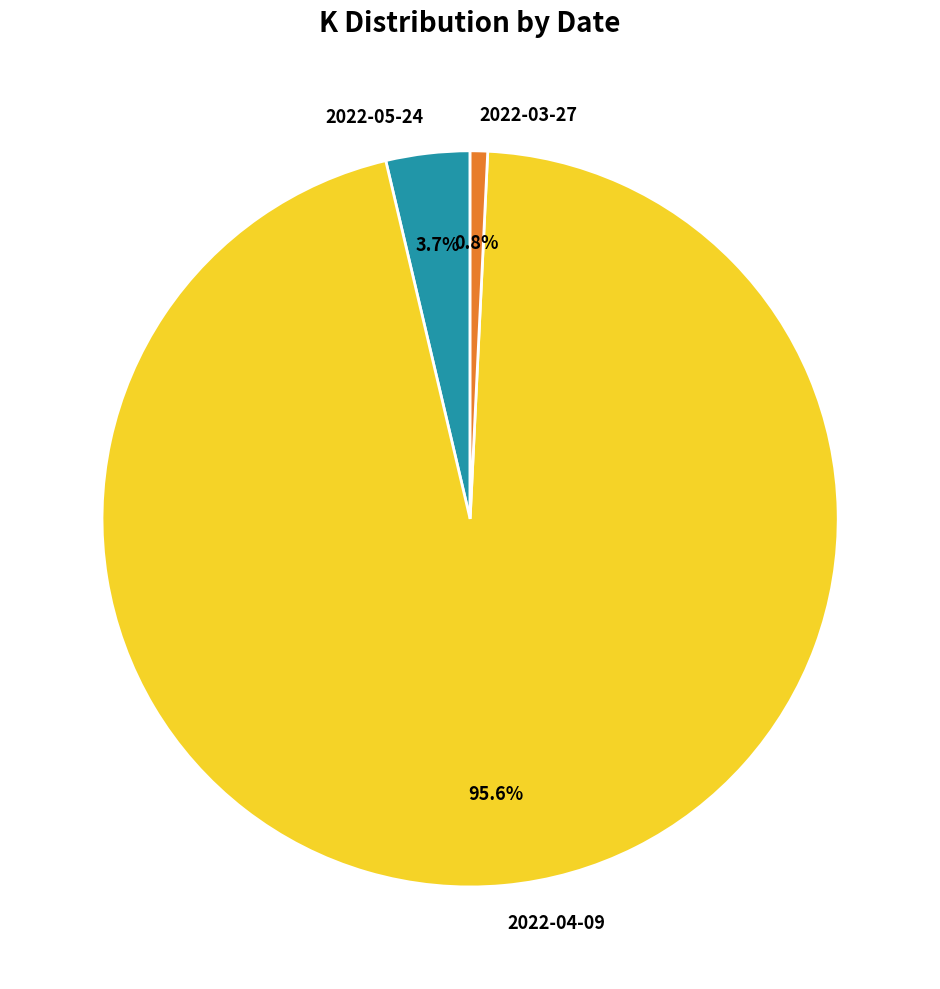

Count the number of slices in the pie.

3